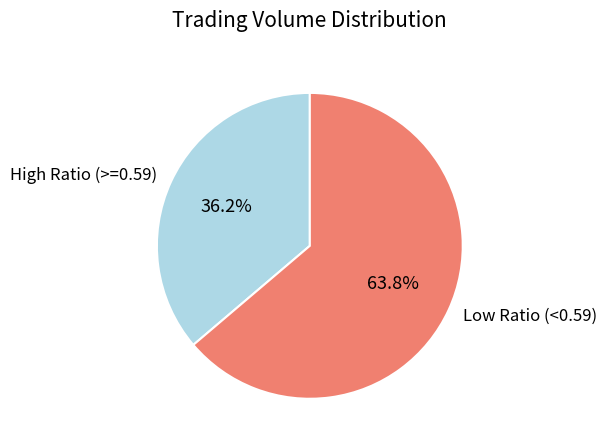

How many segments does this pie chart have?

2